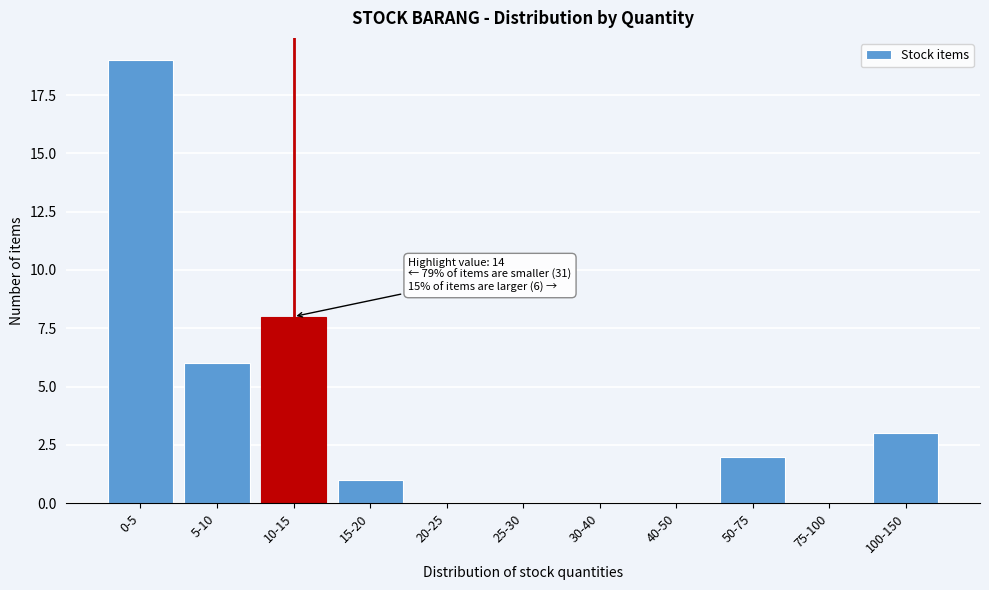

Reading left to right, transcribe all the data shown in this chart.

0-5=19	5-10=6	10-15=8	15-20=1	20-25=0	25-30=0	30-40=0	40-50=0	50-75=2	75-100=0	100-150=3